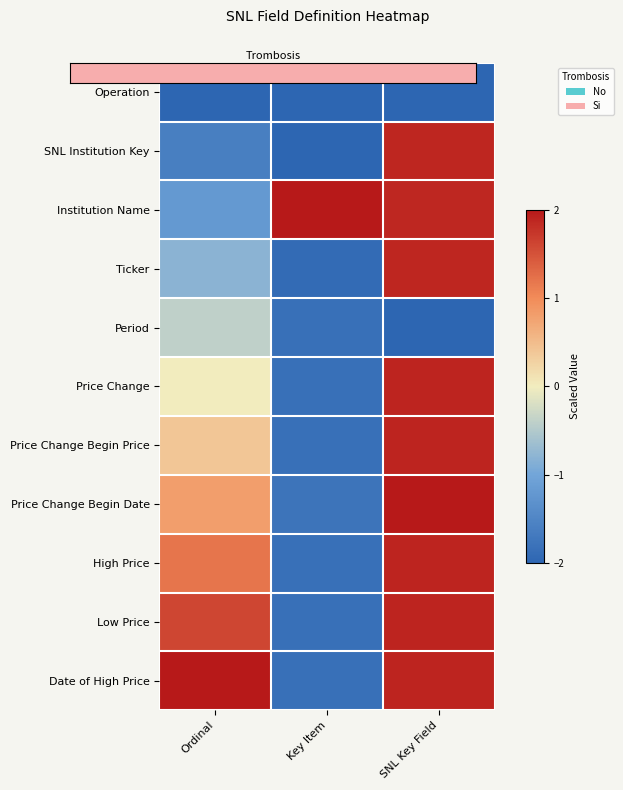

Which has a higher value, Key Item or Ordinal?

Key Item